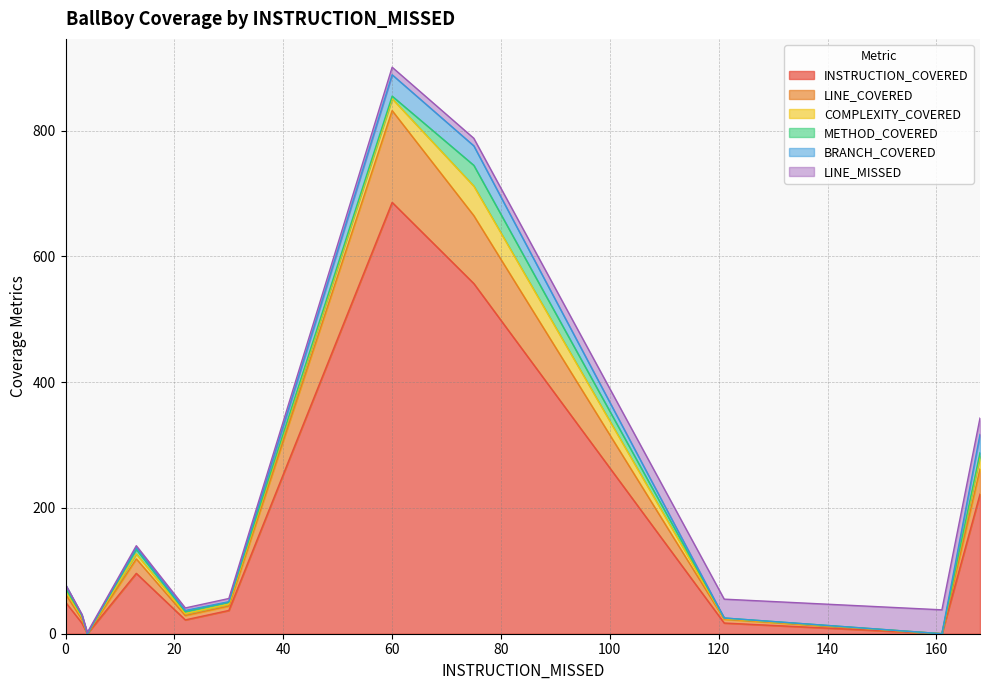

At which category does METHOD_COVERED reach its first local peak?

13